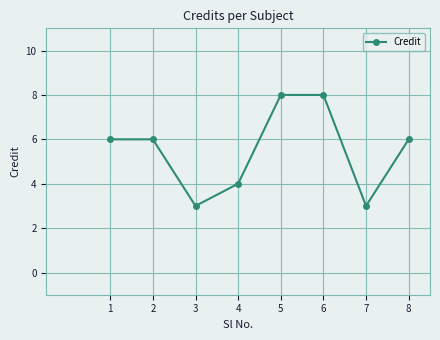

What is the approximate value at 1?

6